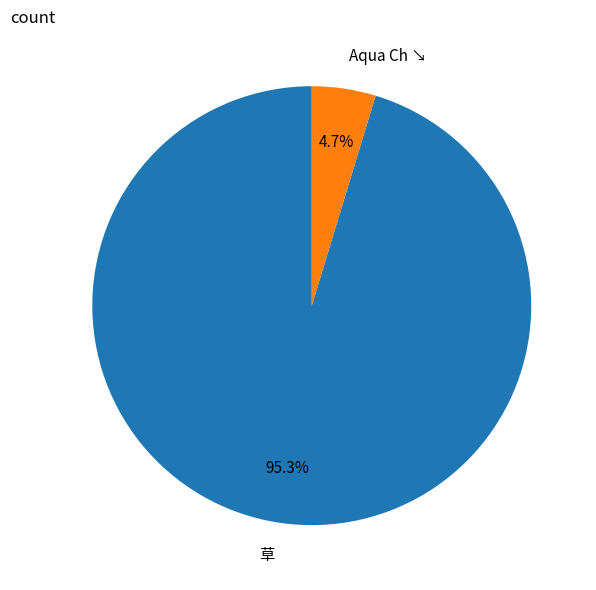

Is the sum of 草 and Aqua Ch ↘ greater than half?

Yes